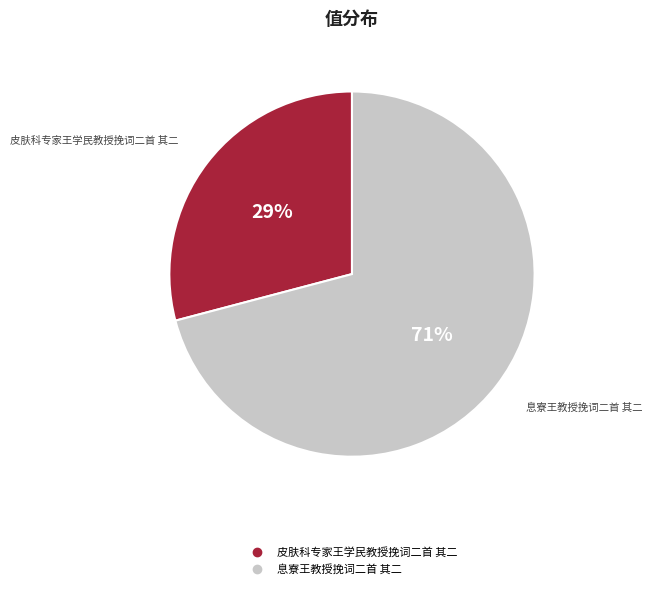

To the nearest percent, what percentage of the pie is 息寮王教授挽词二首 其二?

71%